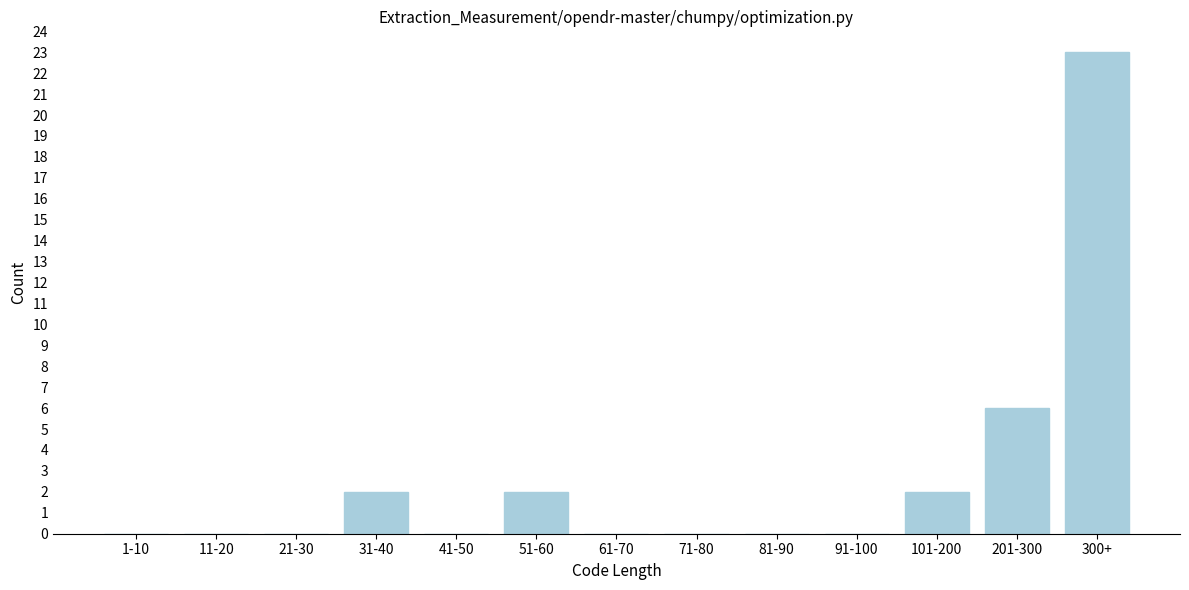

Reading left to right, transcribe all the data shown in this chart.

1-10=0	11-20=0	21-30=0	31-40=2	41-50=0	51-60=2	61-70=0	71-80=0	81-90=0	91-100=0	101-200=2	201-300=6	300+=23